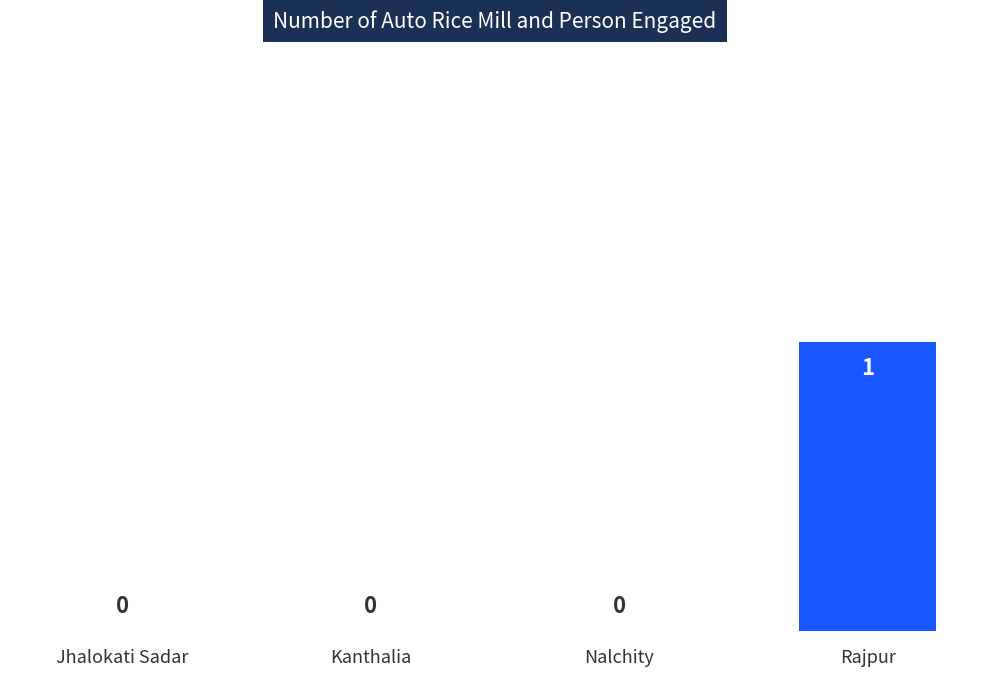

The value at Rajpur is 1. True or false?

True